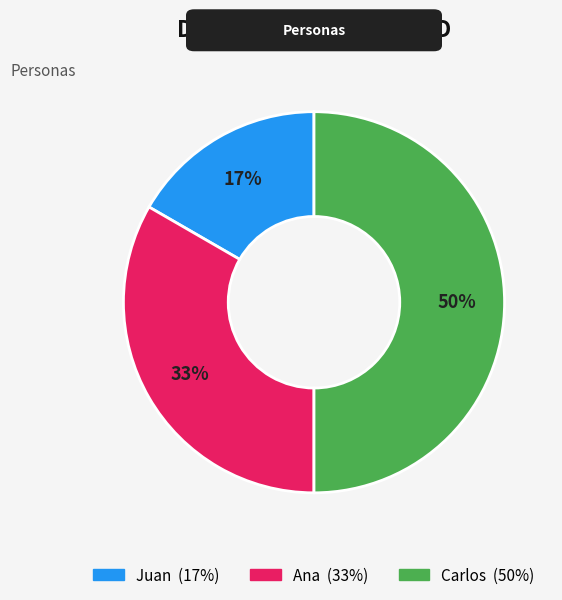

How many segments does this pie chart have?

3